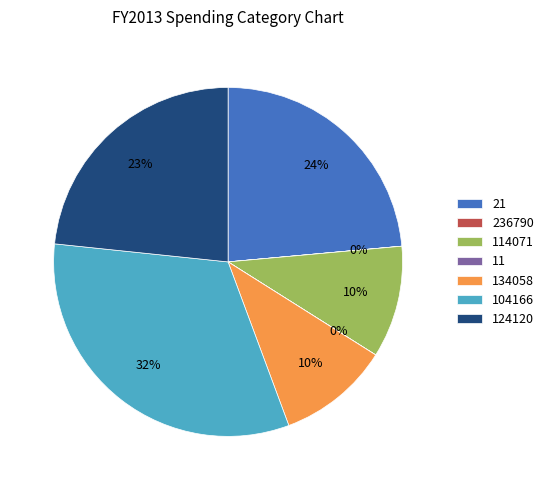

To the nearest percent, what is the average slice percentage?

14%